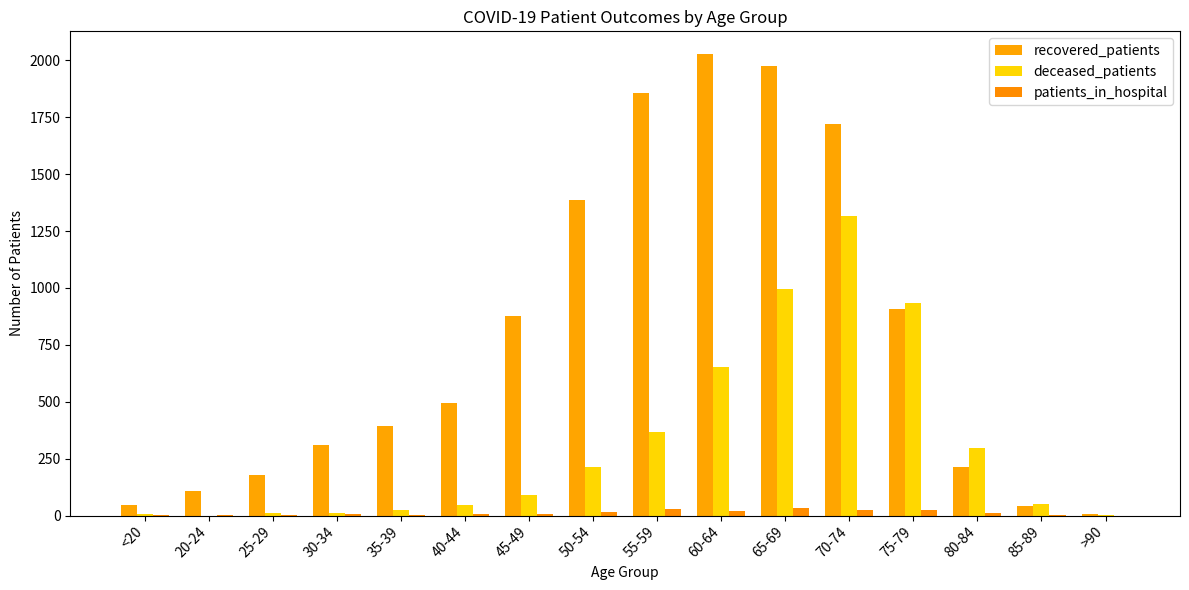

Is the value of patients_in_hospital at <20 greater than the value of recovered_patients at 70-74?

No